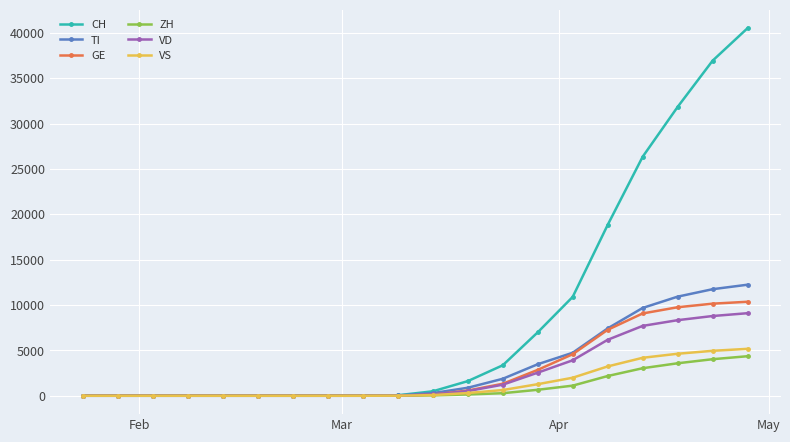

What is the average value of the GE series?

2803